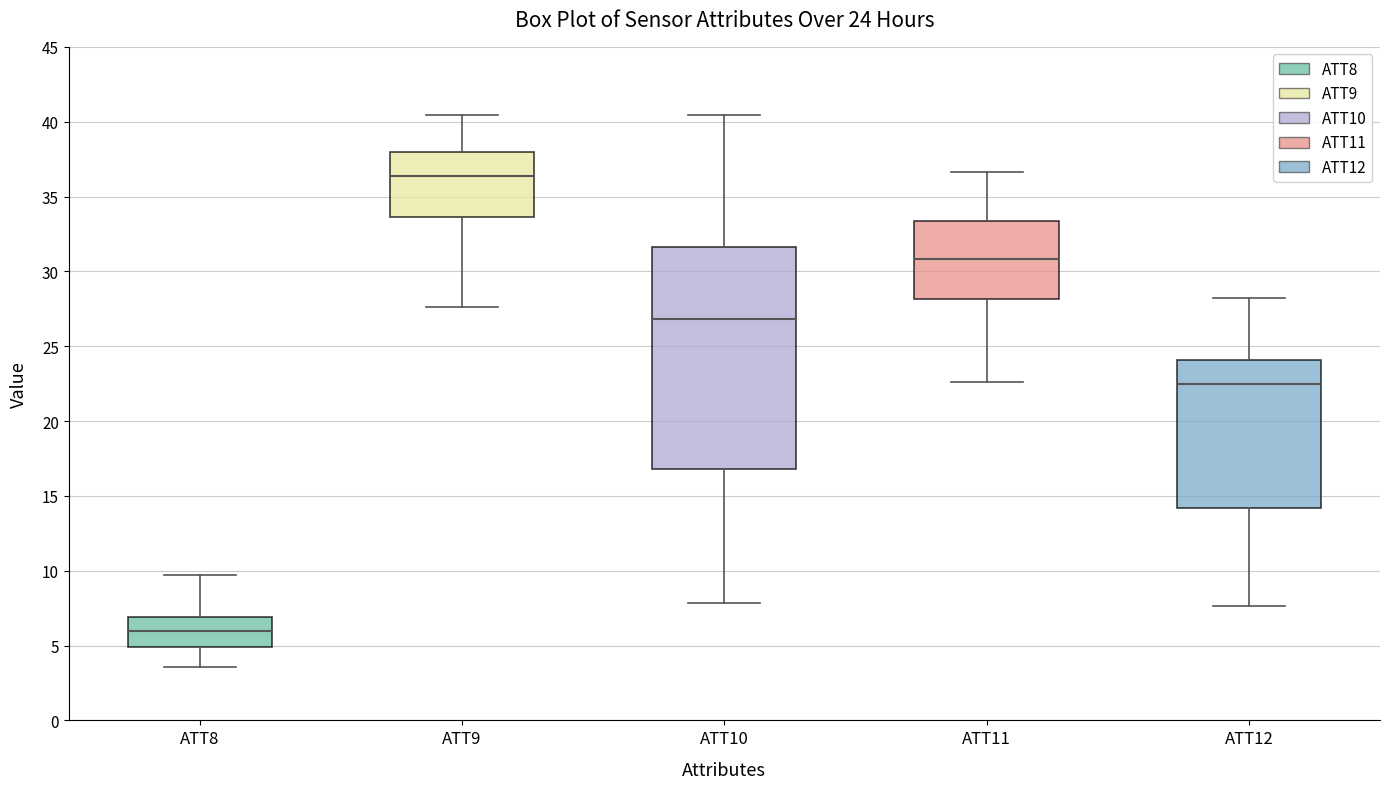

Which box's median line is the lowest?

ATT8